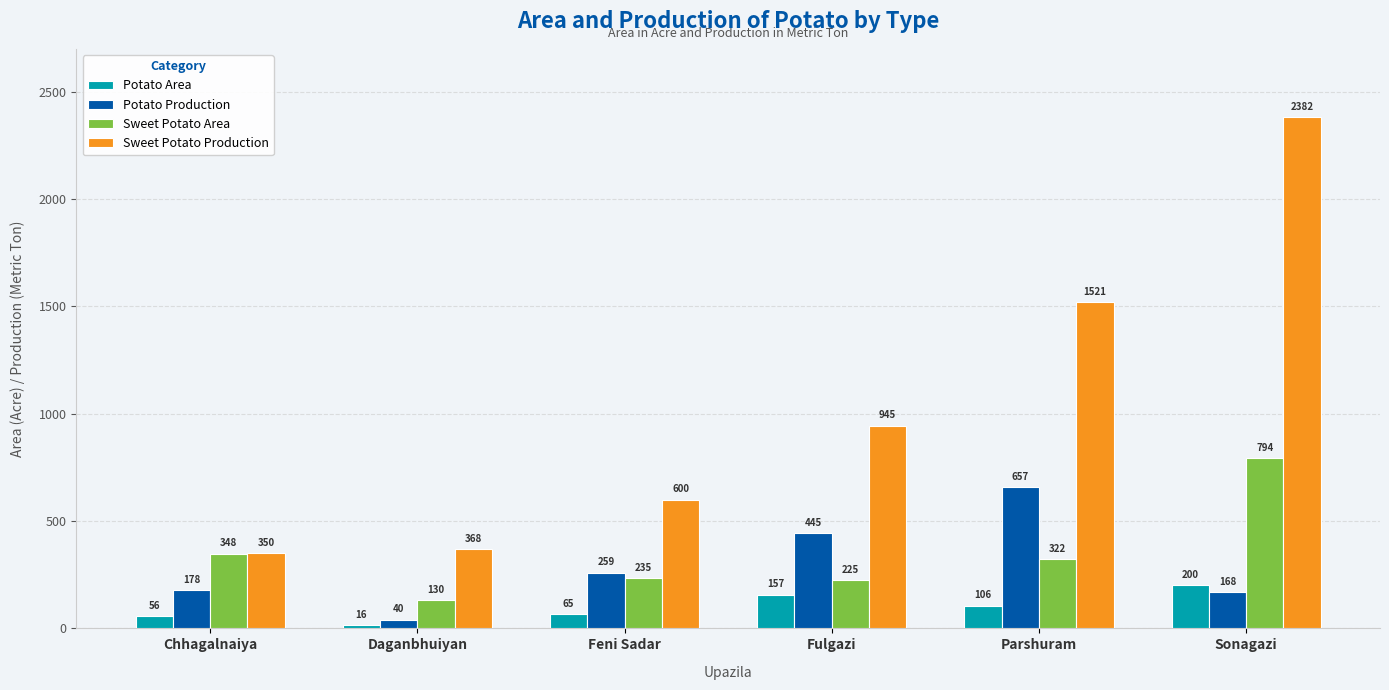

At which label does Potato Production reach its peak?

Parshuram